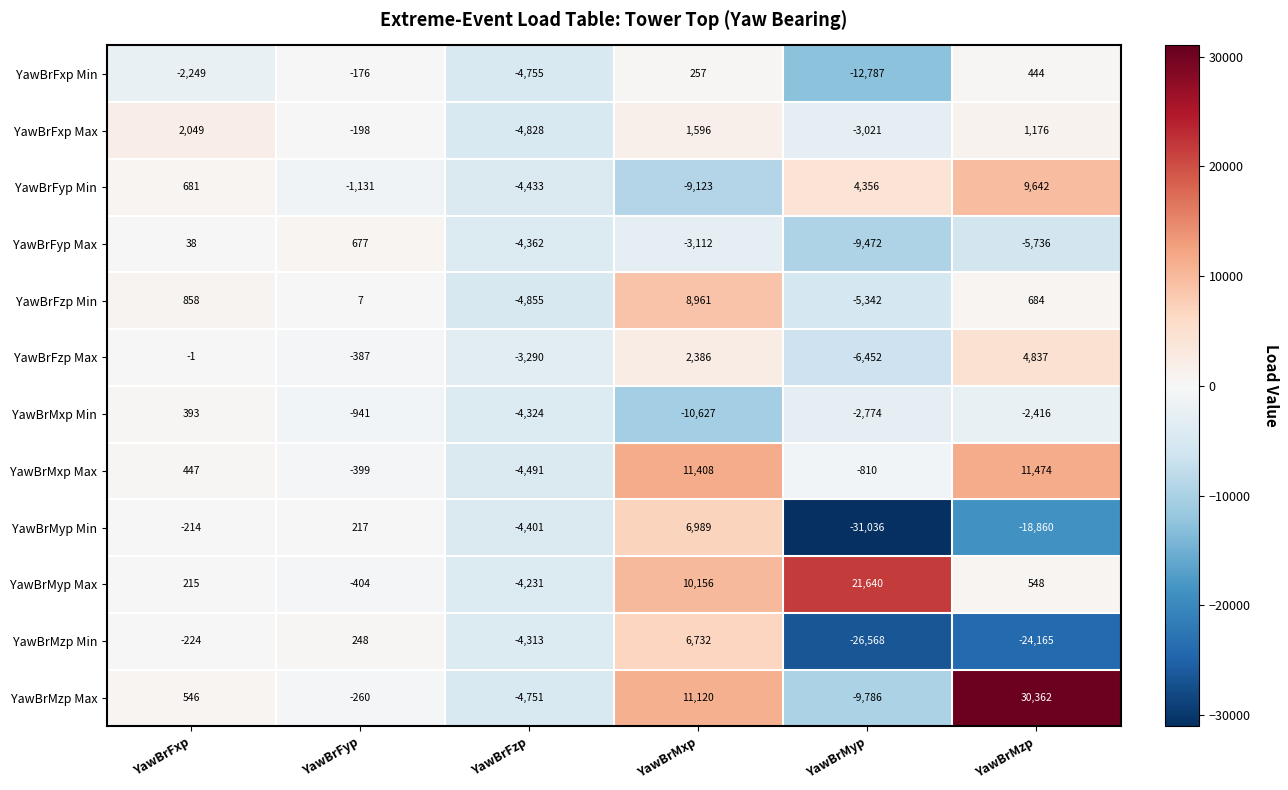

Which series has the largest total across all categories?

YawBrMyp Max